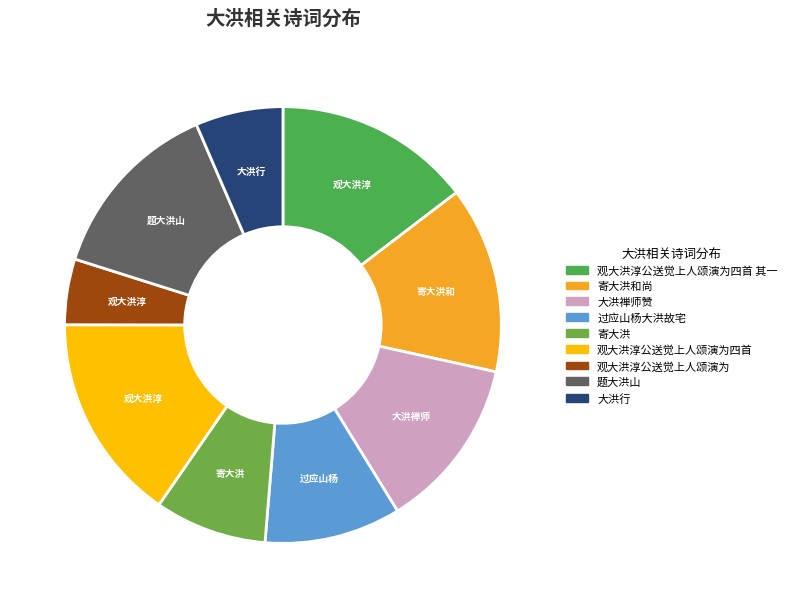

True or false: 寄大洪 accounts for 8% of the total.

True